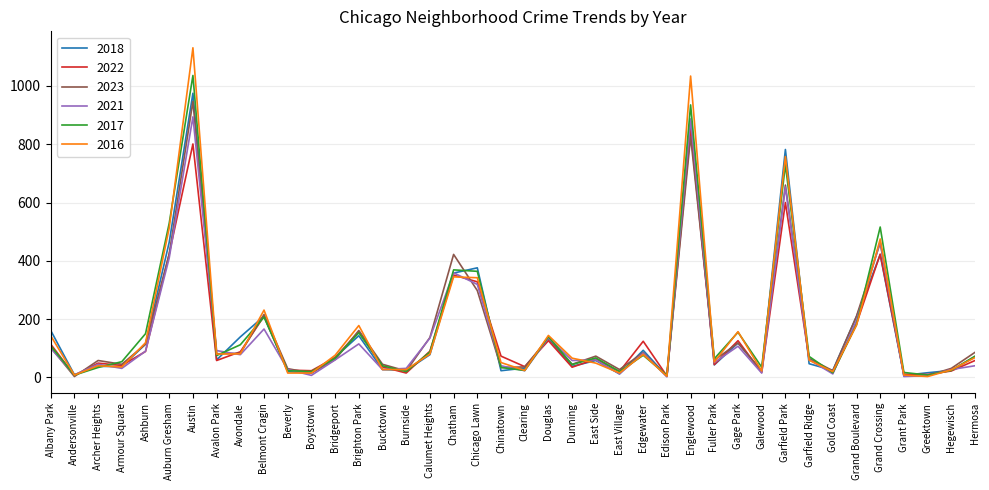

What is the sum of the 2018 values at Archer Heights and Avalon Park?

98